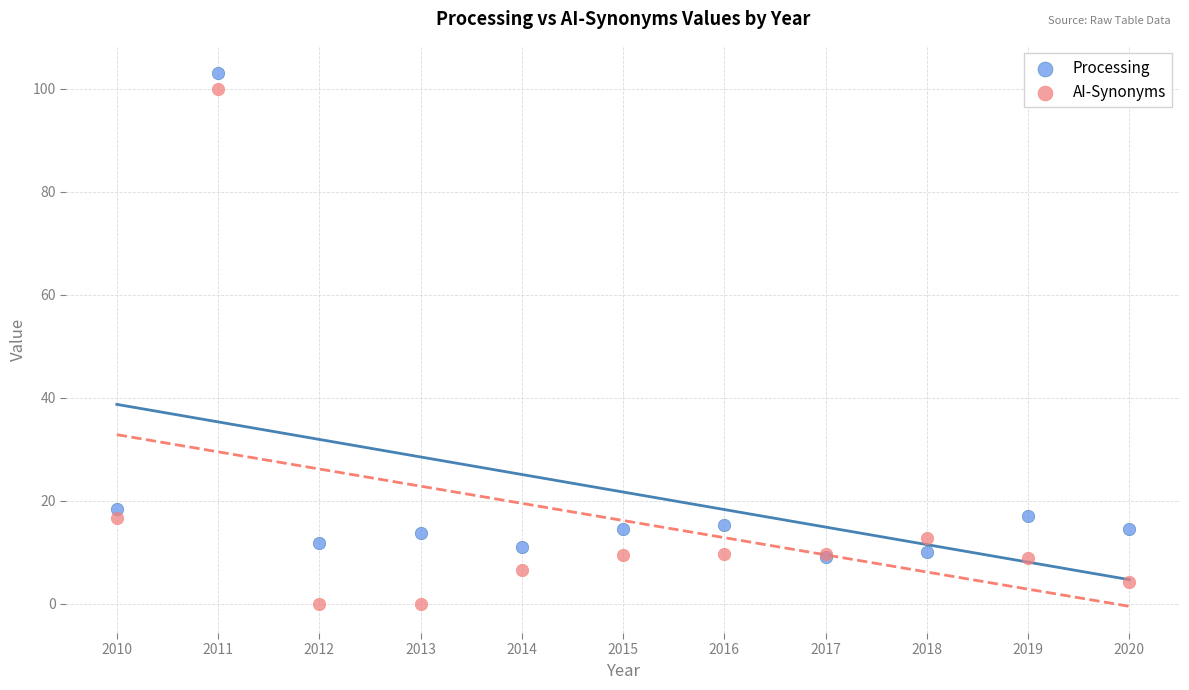

In the AI-Synonyms series, what Y value is closest to 49?

16.7